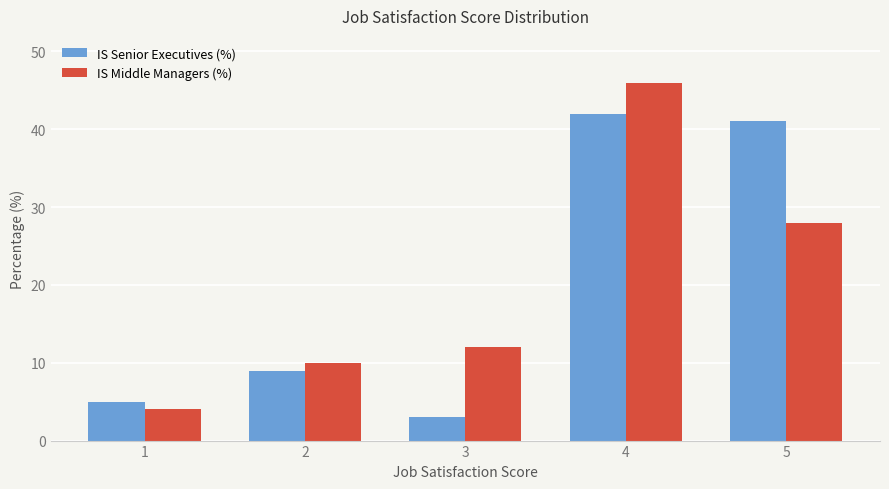

What are all the series names shown in the legend?

IS Senior Executives (%), IS Middle Managers (%)